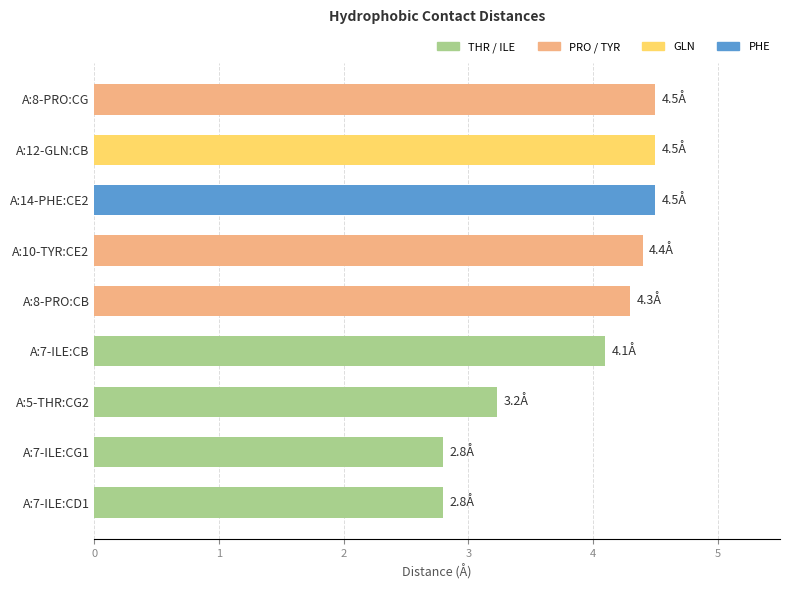

What is the value of the 9th bar from the top?

2.8